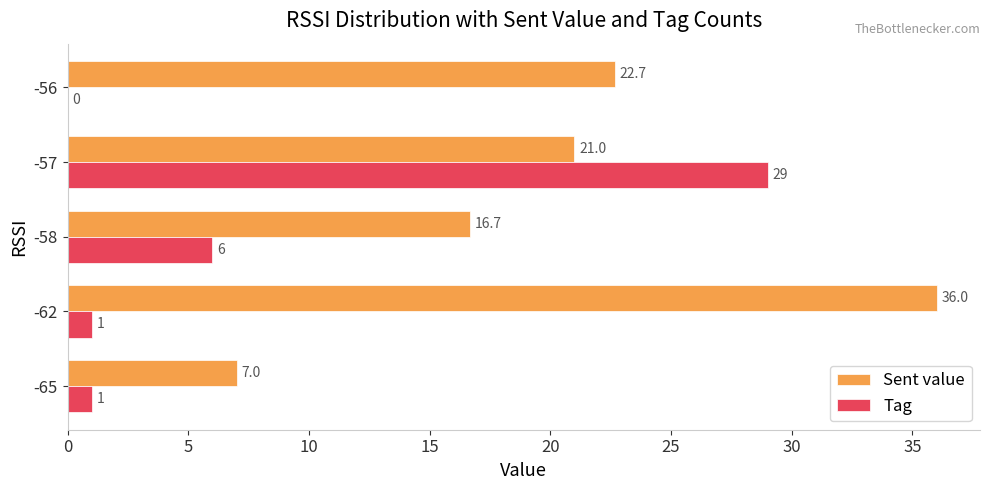

Between -65 and -56, which series saw the biggest shift?

Sent value